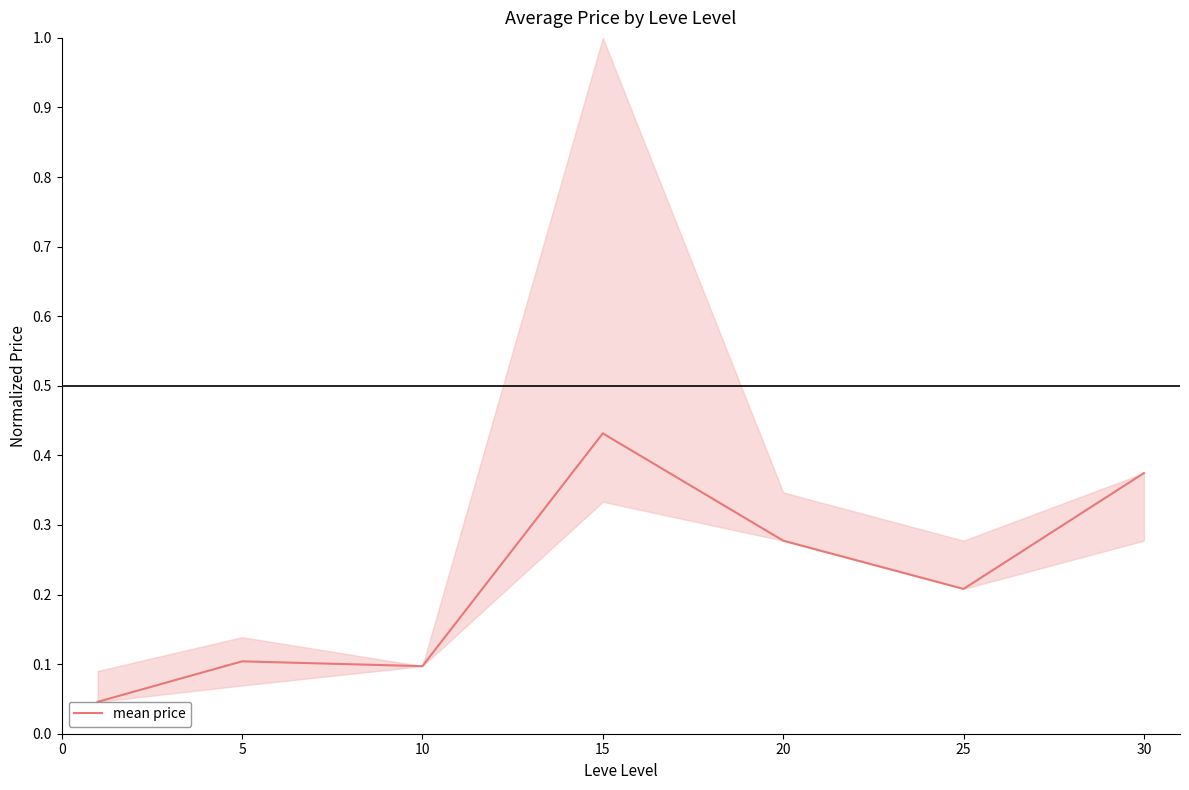

The value of mean price at 25 is 0.2. True or false?

True